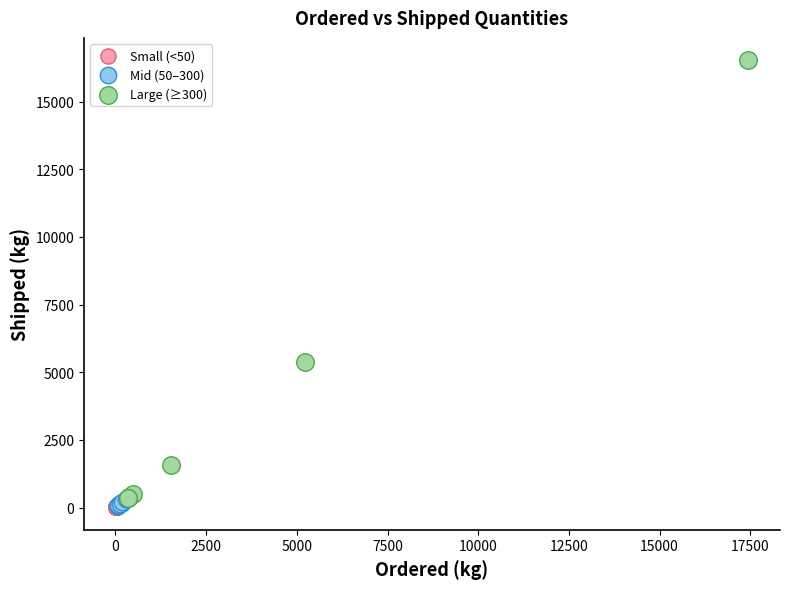

Which series has the largest Y range (max minus min)?

Large (≥300)